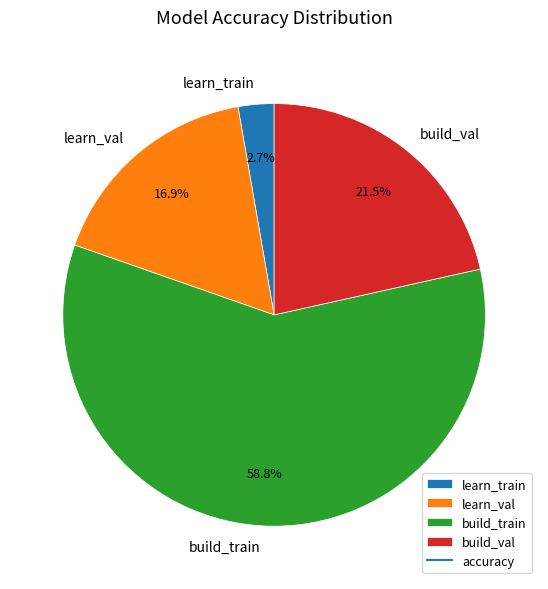

Does build_train account for over 50% of the chart?

Yes